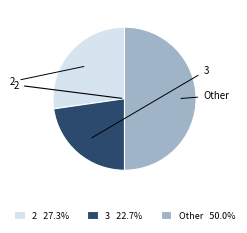

What is the ratio of the value at 3 22.7% to the value at Other 50.0%?

0.5